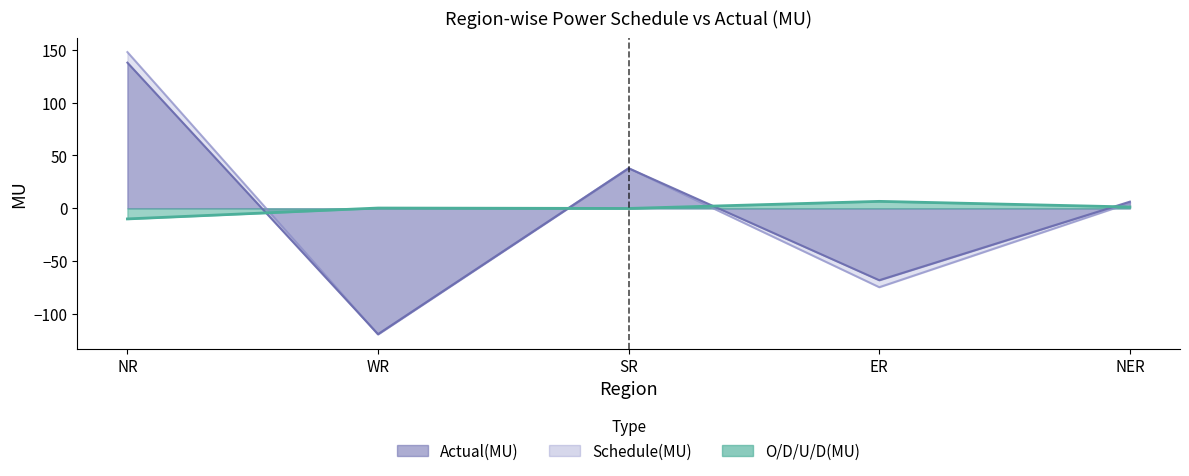

Which series has the widest spread of values?

Schedule(MU)